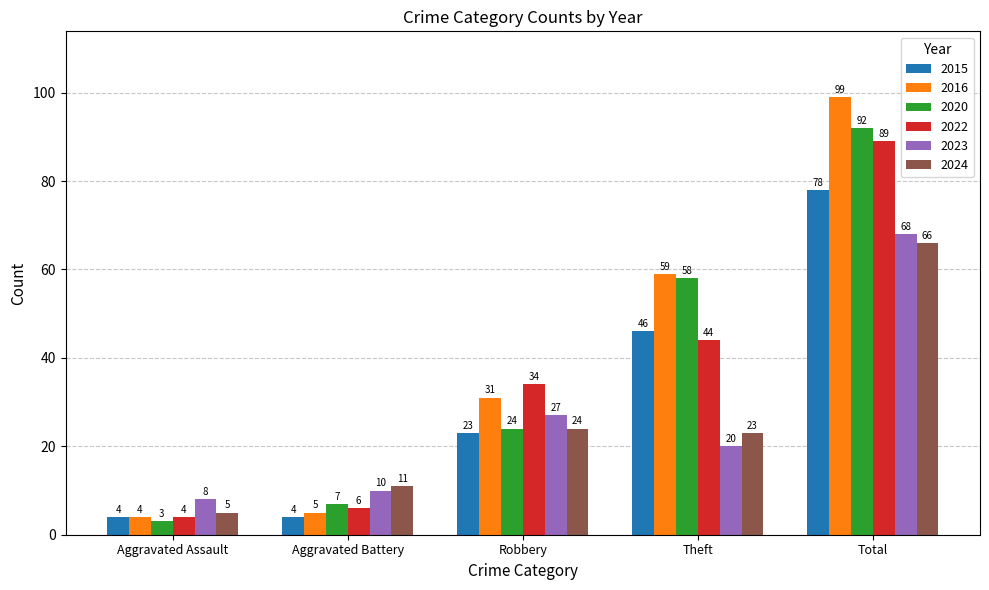

At how many categories does at least one series exceed 94?

1